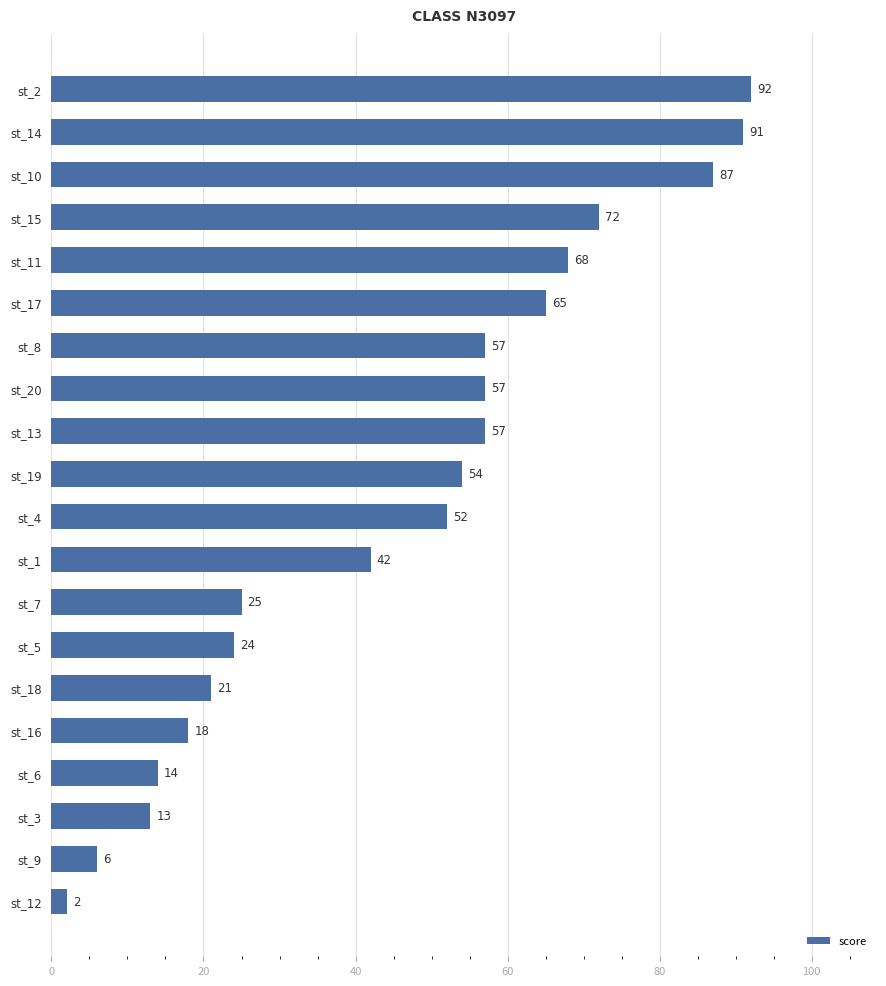

What is the value of the 4th bar from the top?

72